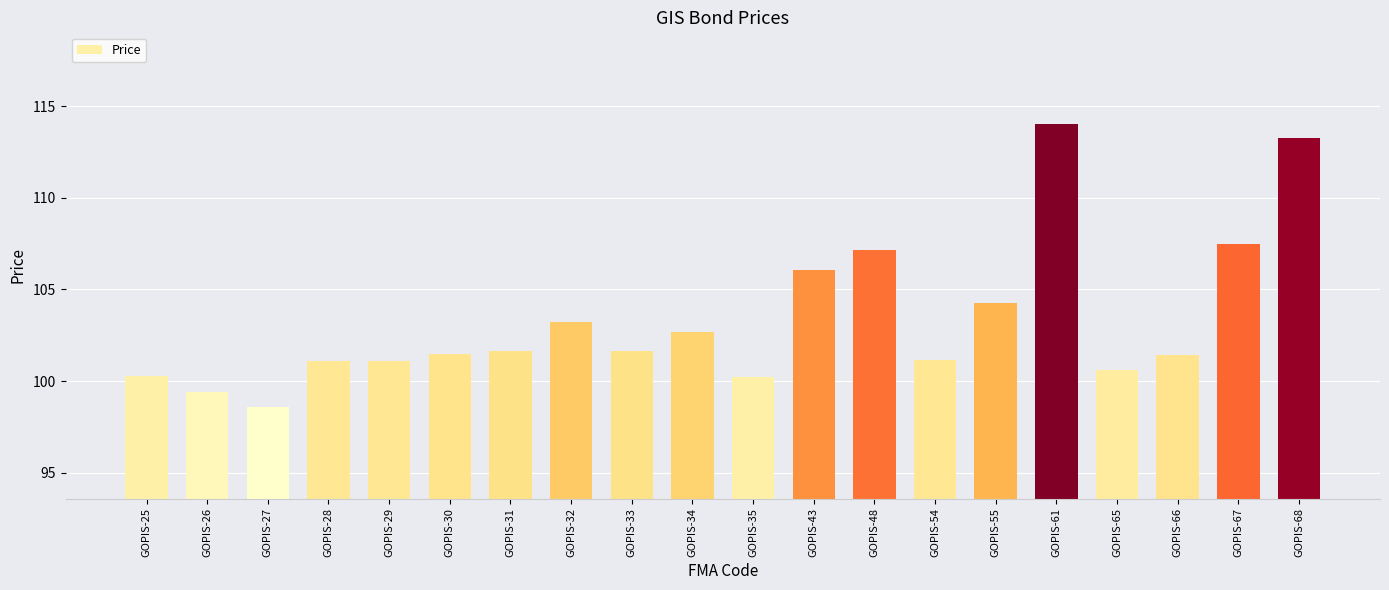

What is the difference between the maximum and minimum values?

15.4